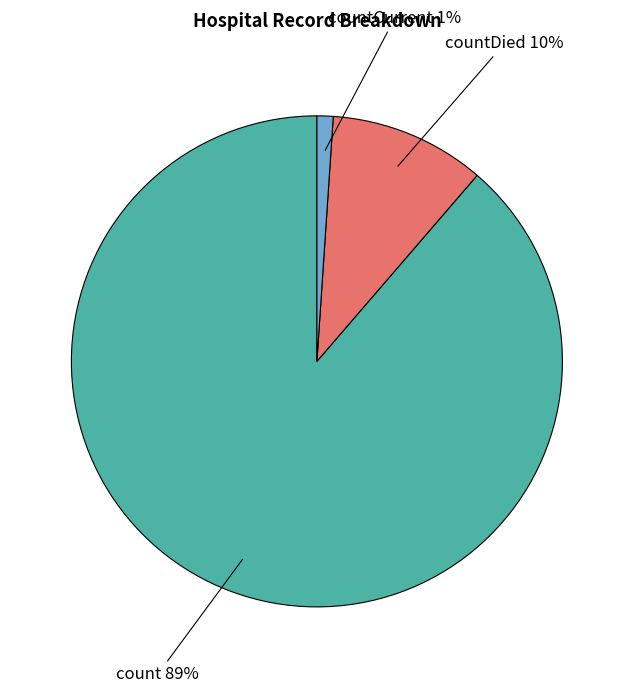

To the nearest percent, what is the average slice percentage?

33%